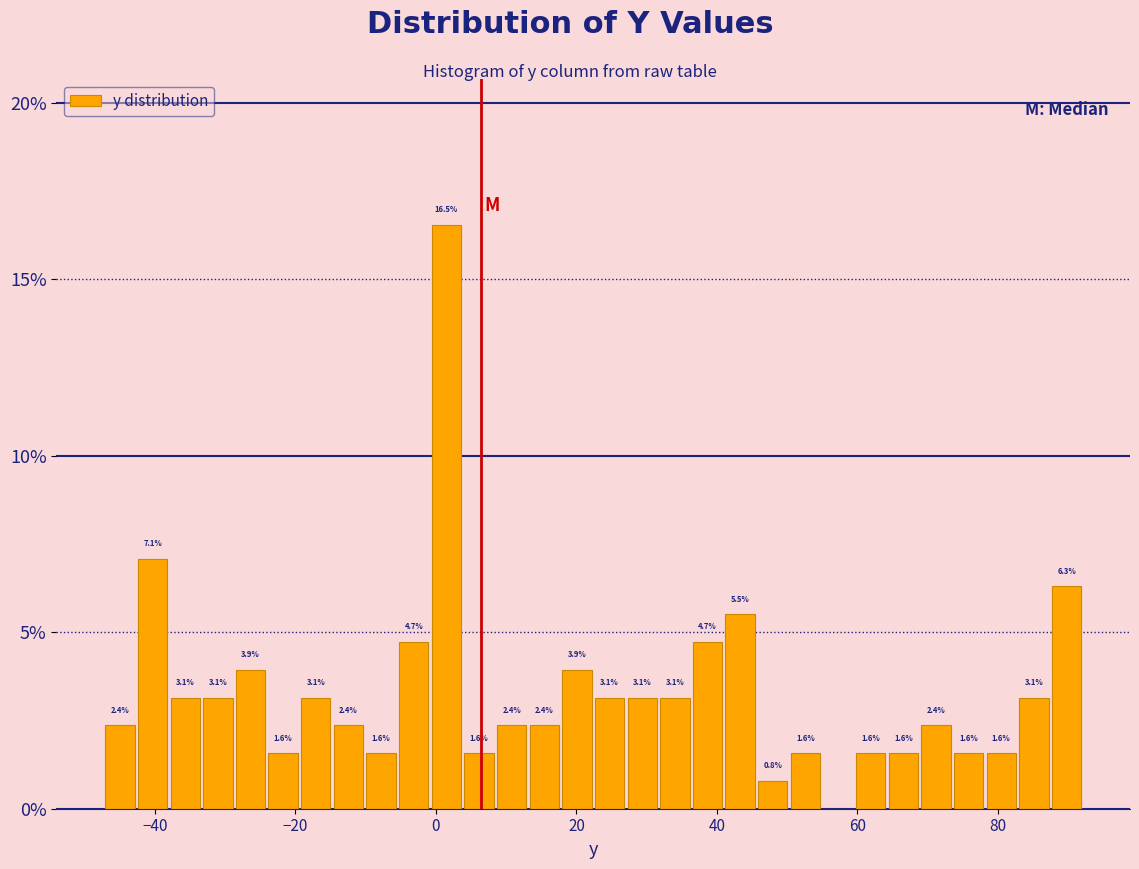

Around what value on the x-axis is the tallest bar? Give the approximate position of its centre, as read against the axis.

2